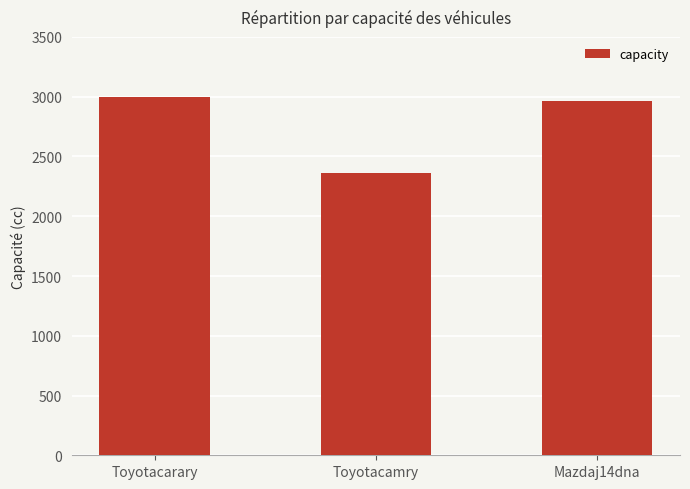

What position from the right is Toyotacamry?

2